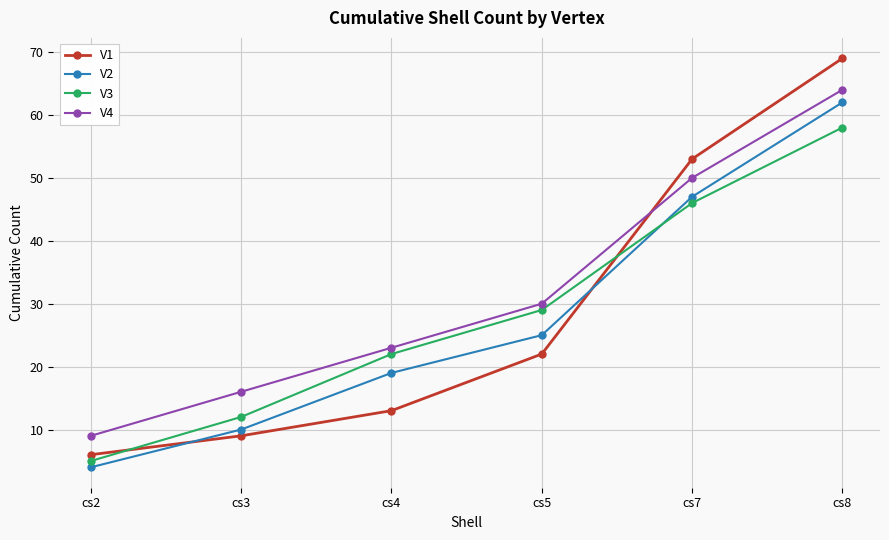

Which series has the largest range (max minus min)?

V1